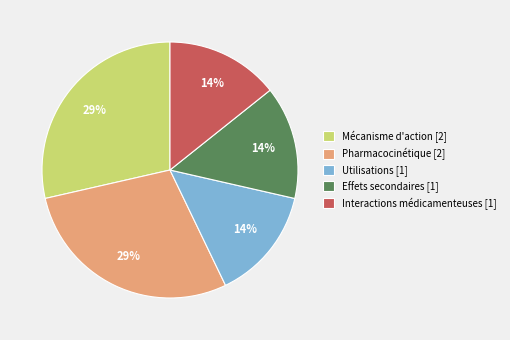

To the nearest percent, what is the combined percentage of Pharmacocinétique [2] and Effets secondaires [1]?

43%